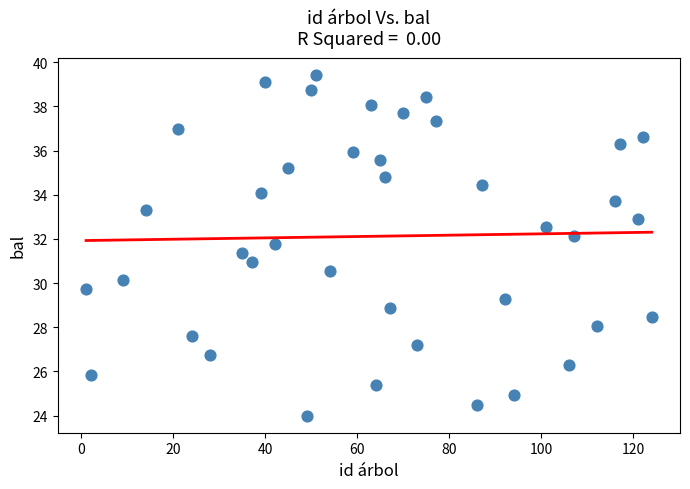

What is the range of Y values (max minus min)?

15.4